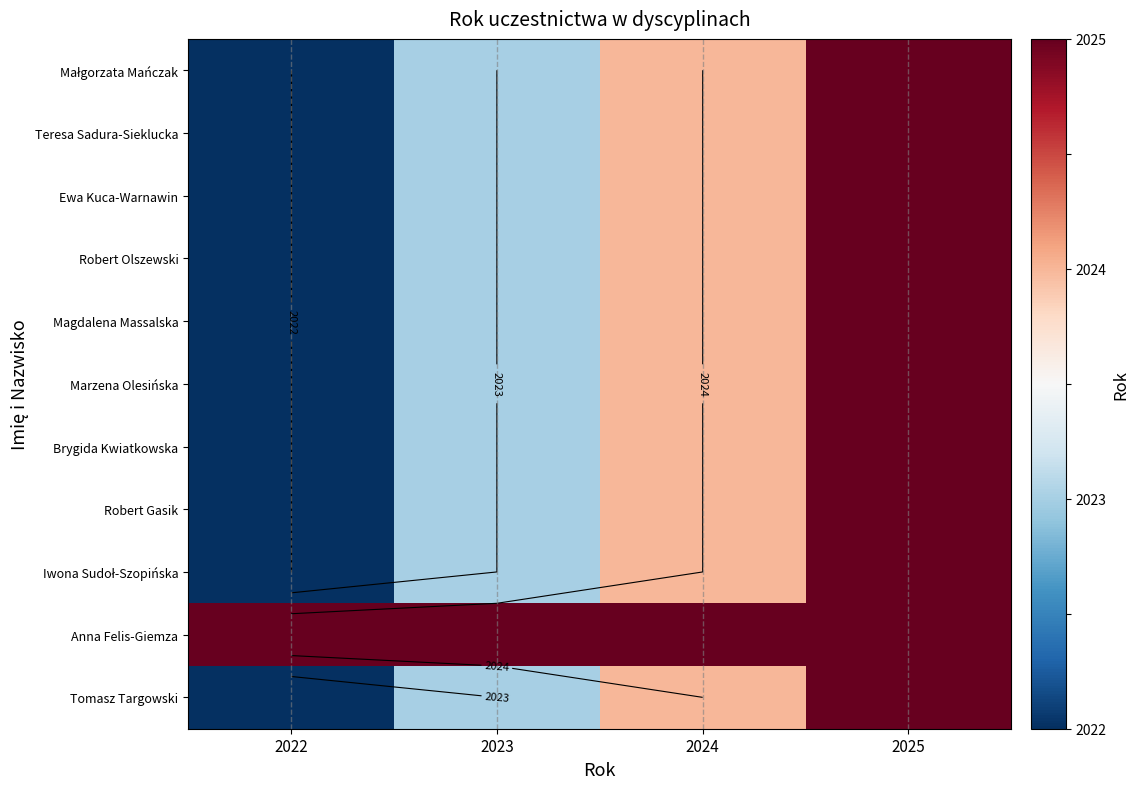

What is the highest value of the Iwona Sudoł-Szopińska series?

2025